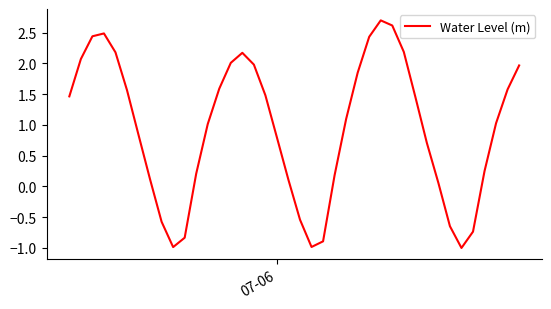

What is the smallest value displayed?

-1.0